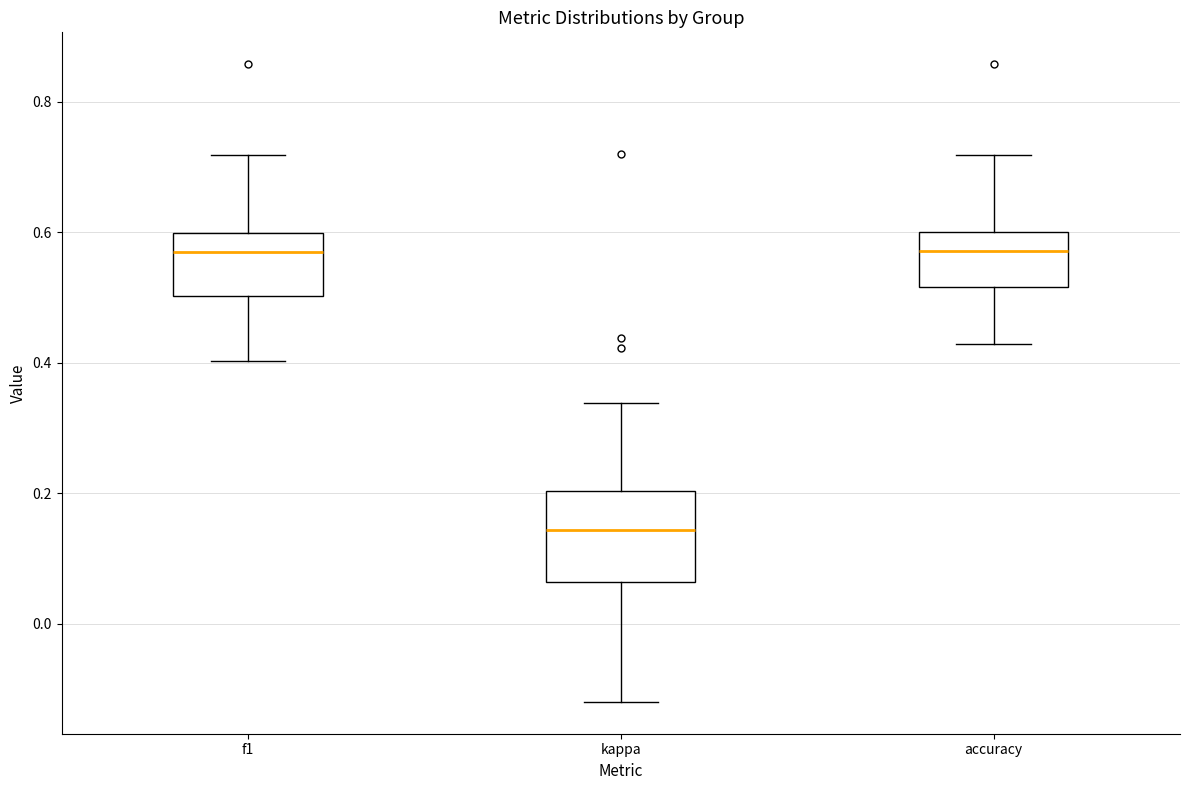

Reading left to right, transcribe this box plot: for each box, give where its median line is, the range the box spans, and where its two whiskers end, as read against the y-axis. The values are not printed on the chart, so give them approximately, as read against the axis.

f1: median 0.56, box 0.50 to 0.60, whiskers 0.40 to 0.72
kappa: median 0.14, box 0.06 to 0.20, whiskers -0.12 to 0.34
accuracy: median 0.58, box 0.52 to 0.60, whiskers 0.42 to 0.72